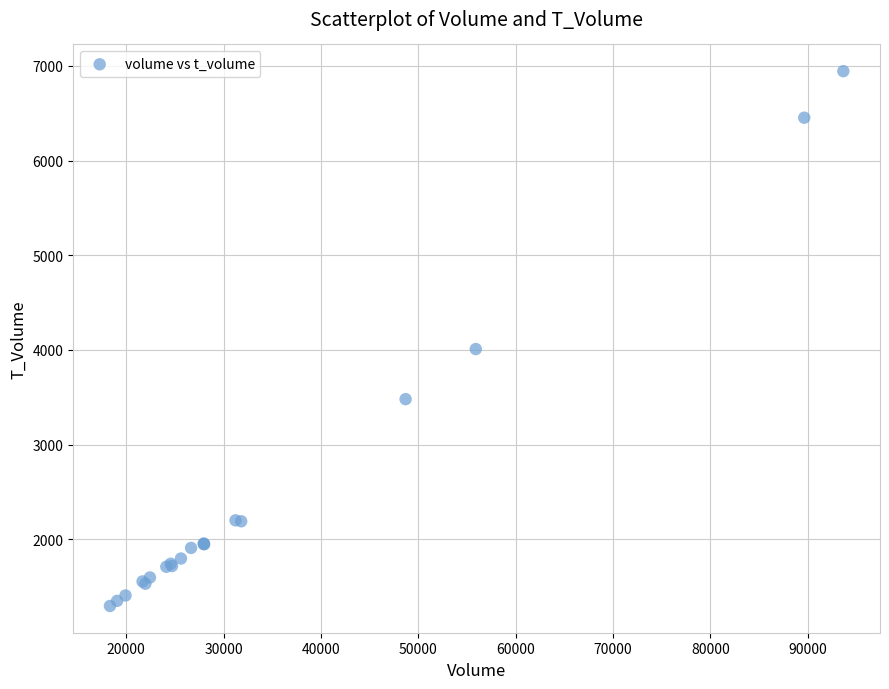

What Y value in the scatter plot is closest to 4120?

4010